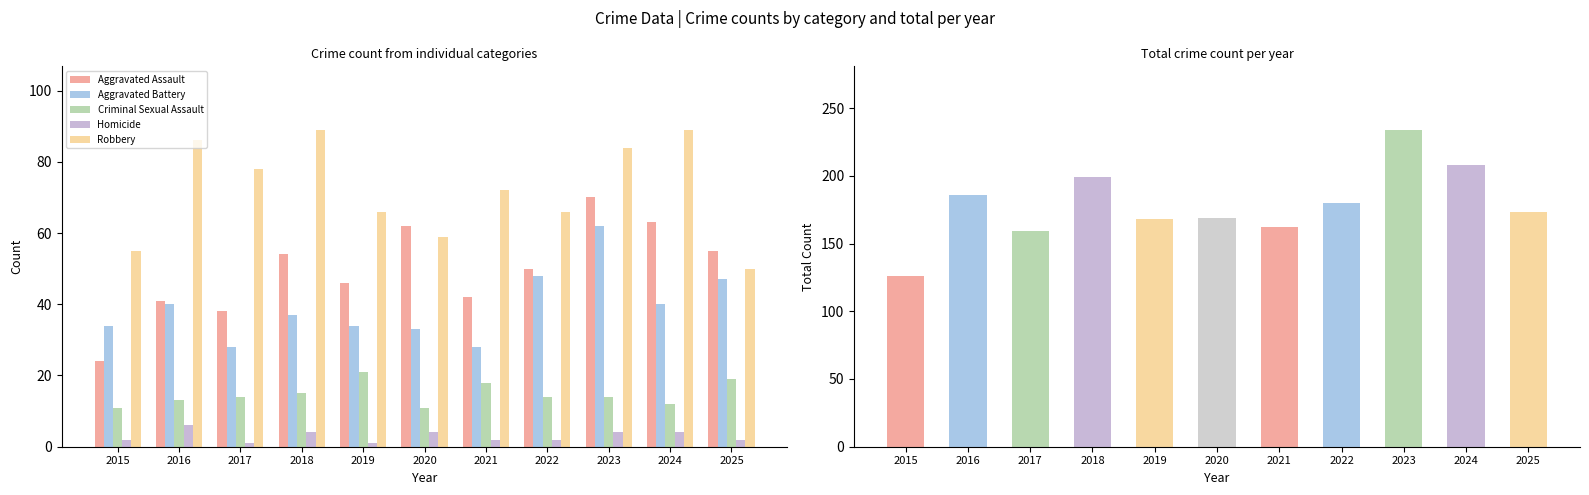

What is the value of the Criminal Sexual Assault bar at the 5th from the left?

21